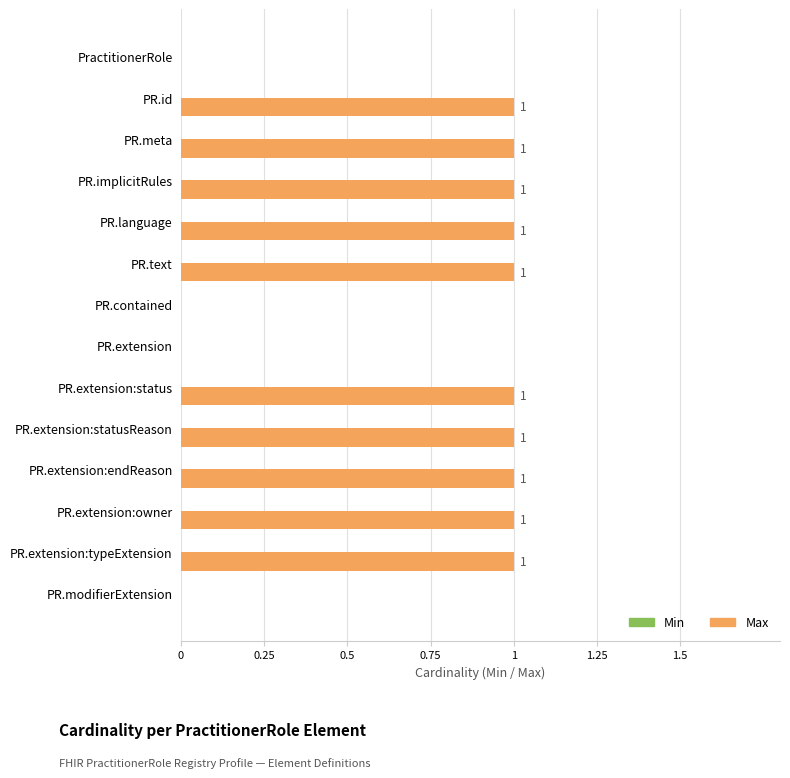

What is the sum of all values?

10